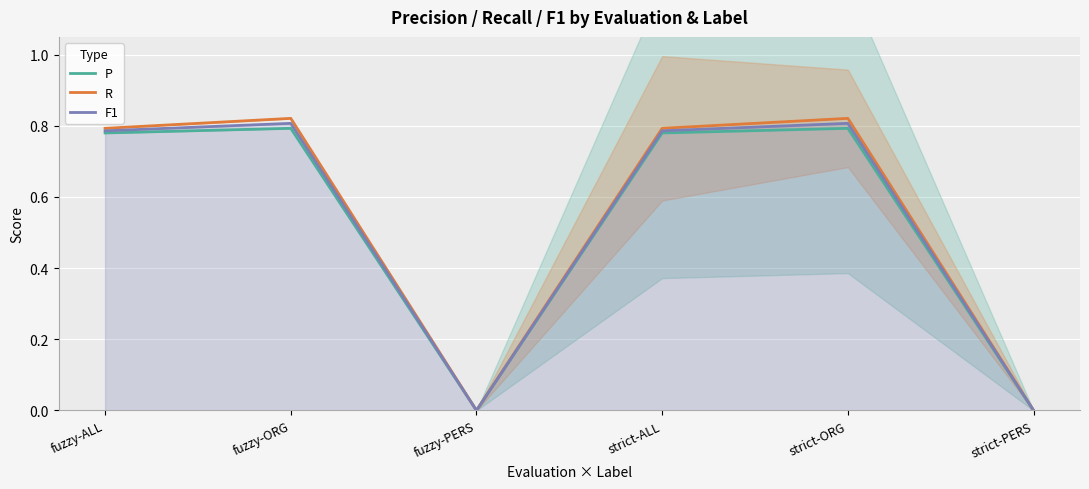

What is the sum of all F1 values?

3.2